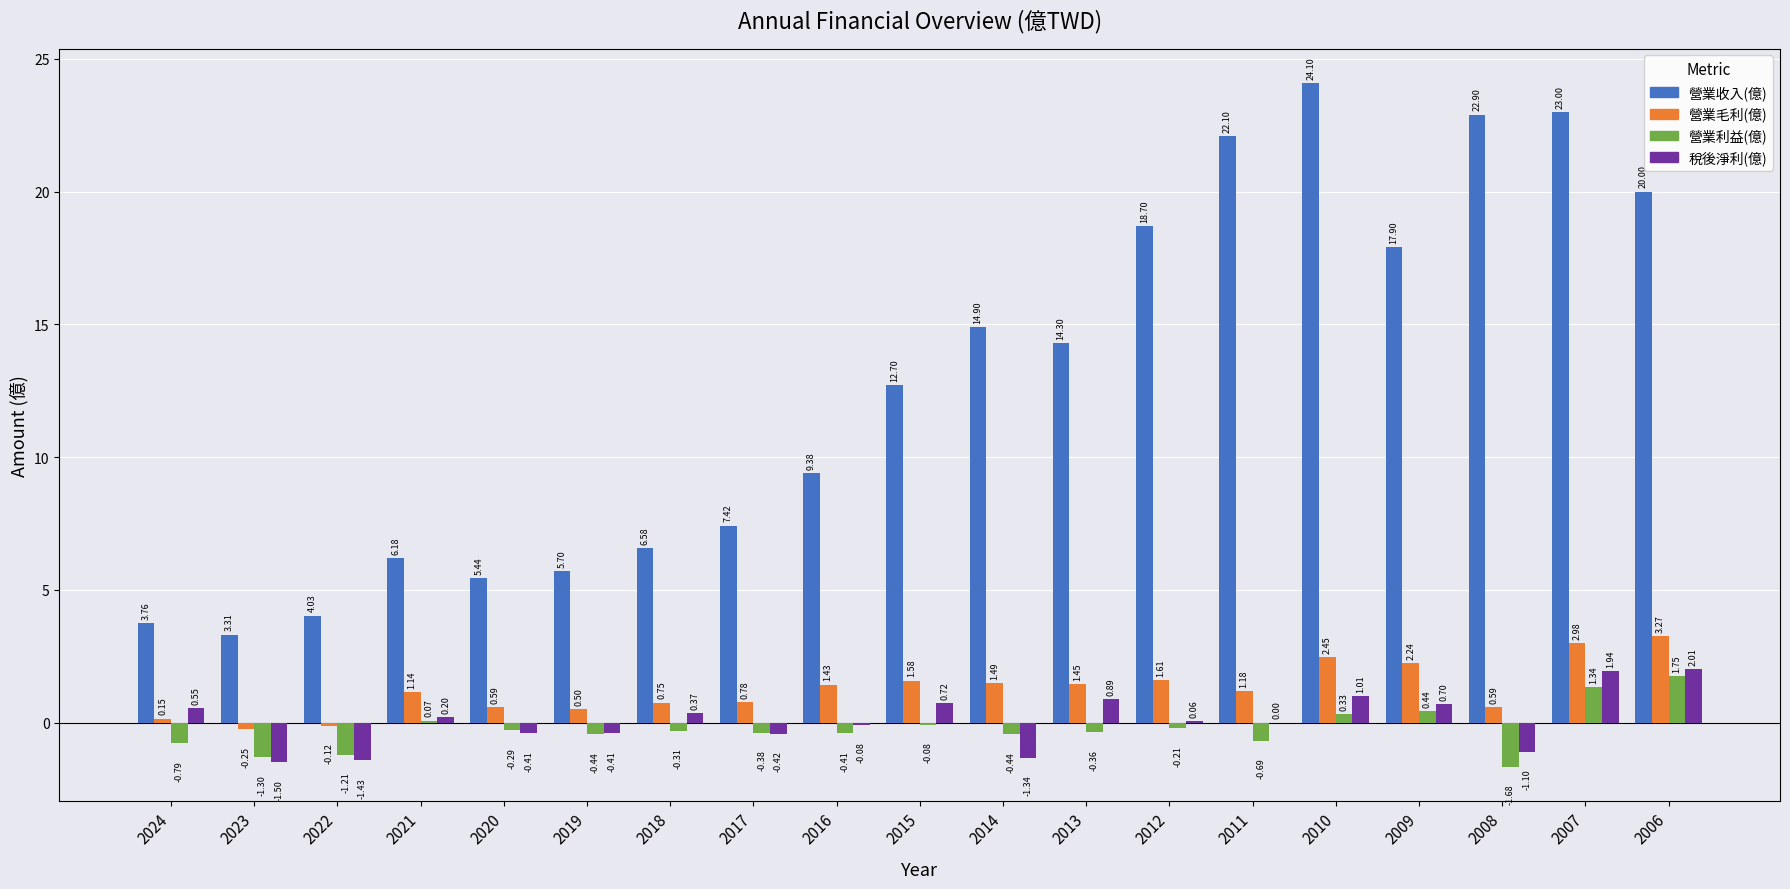

Between 2010 and 2008, which series saw the biggest shift?

稅後淨利(億)